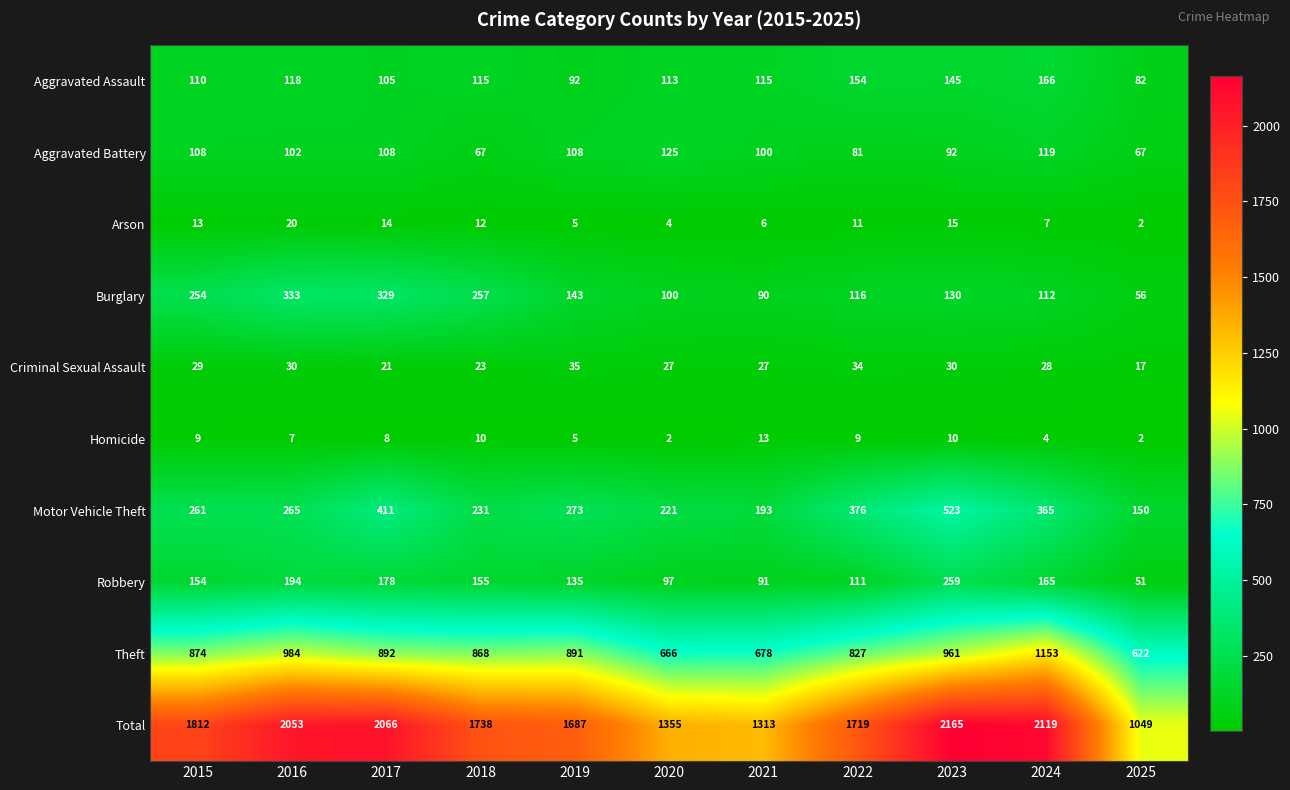

Which category has the highest value in the Aggravated Battery series?

2020